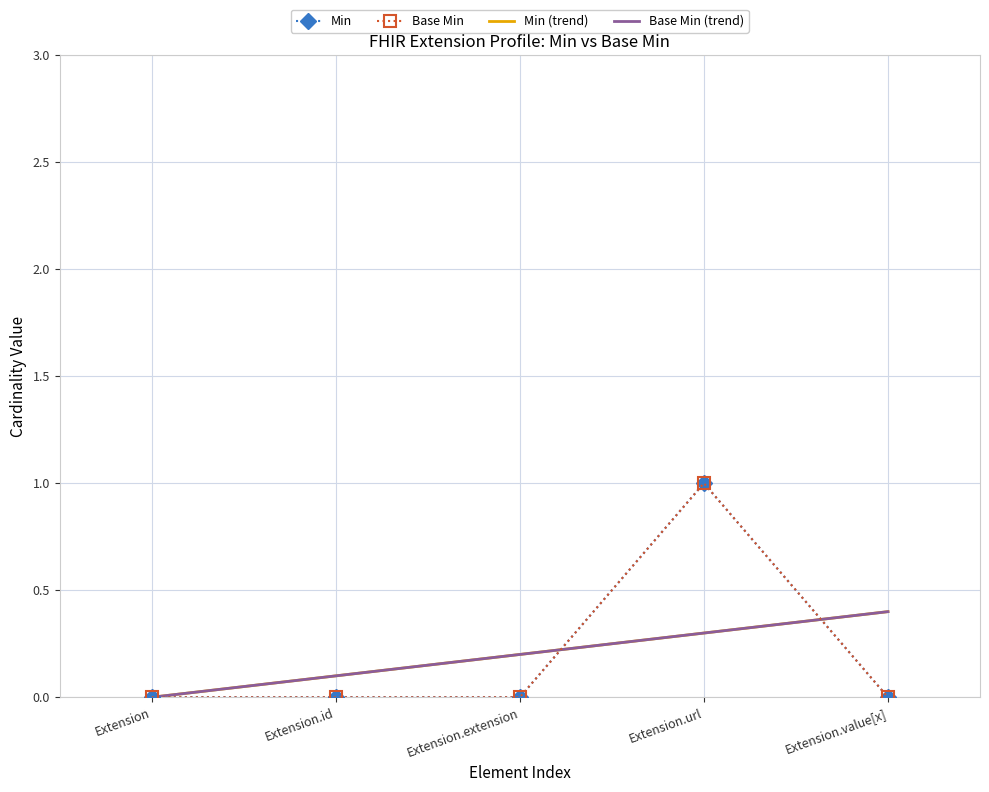

Where is Min (trend) nearest to the value 0?

Extension